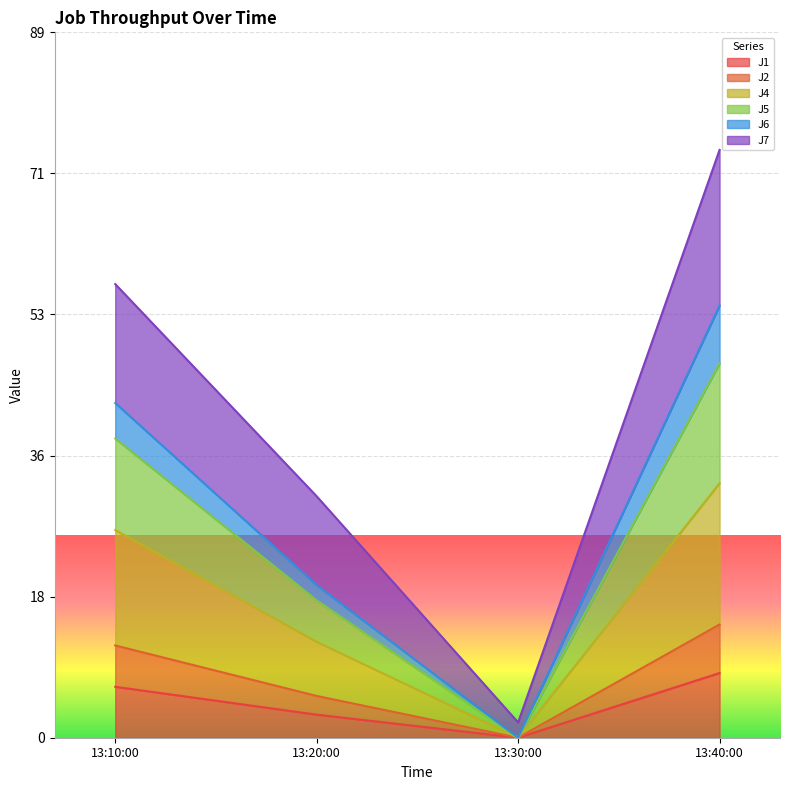

How many interior local valleys does the J2 series have?

1